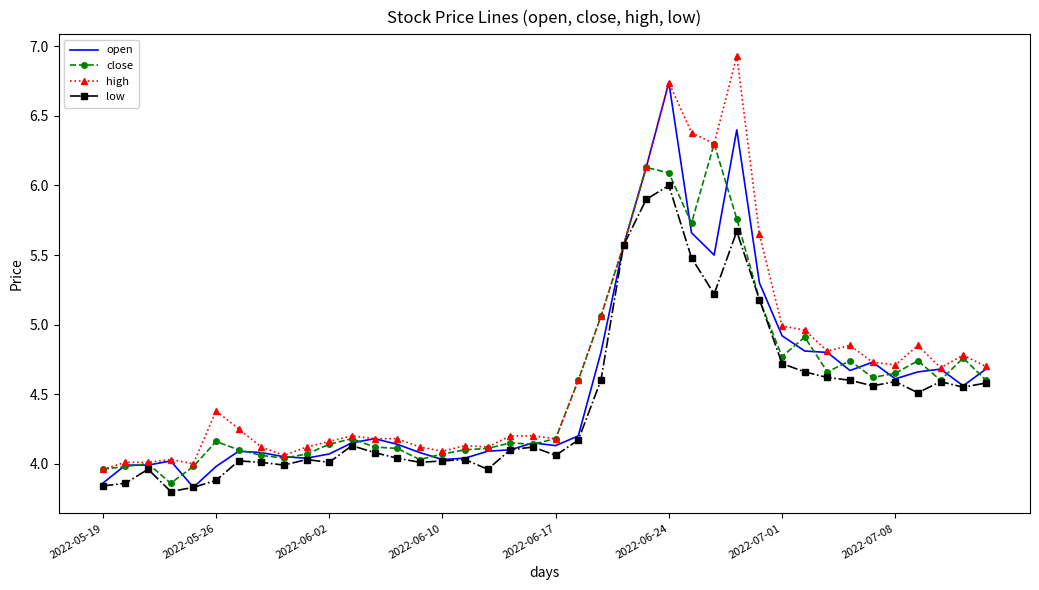

Count the number of categories in the chart.

40